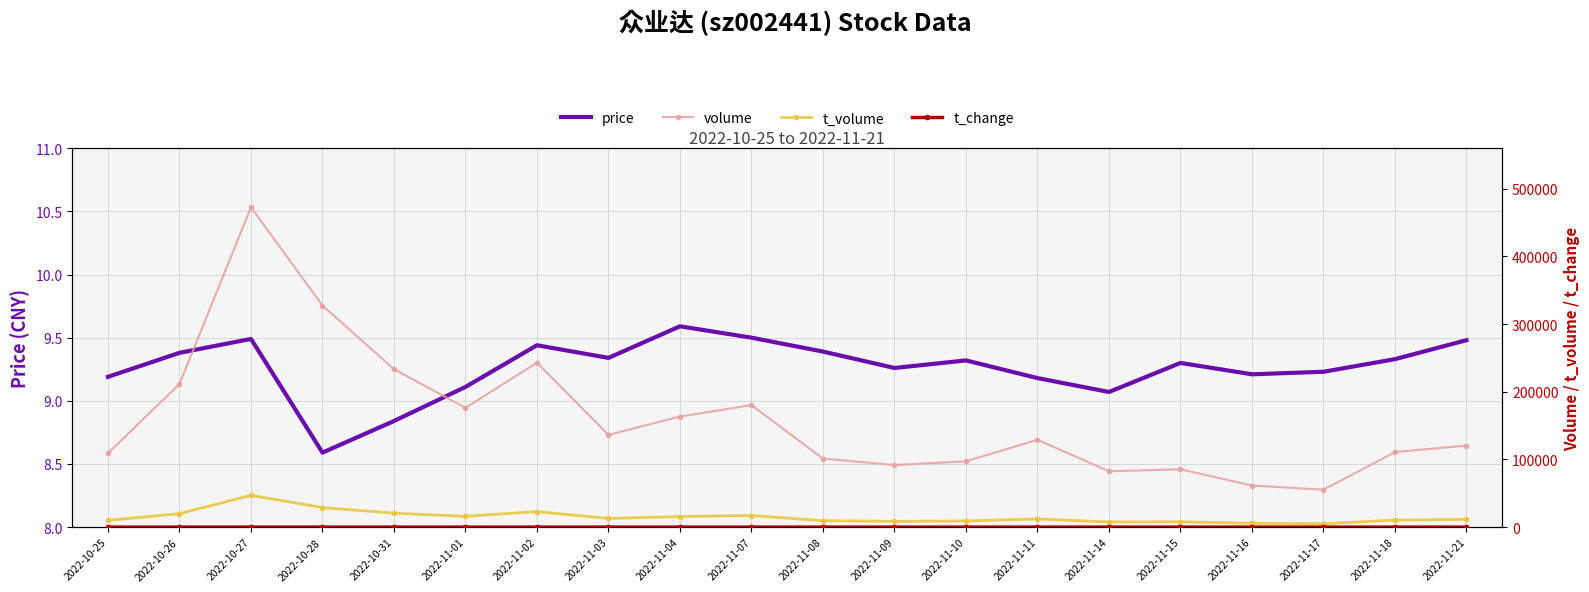

Reading left to right, extract all data points from this chart.

price: 9.2	9.4	9.5	8.6	8.8	9.1	9.4	9.3	9.6	9.5	9.4	9.3	9.3	9.2	9.1	9.3	9.2	9.2	9.3	9.5
volume: 109196.0	211558.0	472690.0	327515.0	233489.0	176278.0	243066.0	136355.0	163408.0	180307.0	101265.0	91760.0	97240.0	129096.0	82519.0	85441.0	61473.0	55303.0	110911.0	120512.0
t_volume: 9876.0	19860.0	46899.0	28901.0	20633.0	15939.0	22936.0	12777.0	15631.0	17154.0	9455.0	8525.0	9037.0	12066.0	7538.0	7860.0	5693.0	5066.0	10334.0	11358.0
t_change: 2.7	5.3	11.8	8.2	5.8	4.4	6.1	3.4	4.1	4.5	2.5	2.3	2.4	3.2	2.1	2.1	1.5	1.4	2.8	3.0